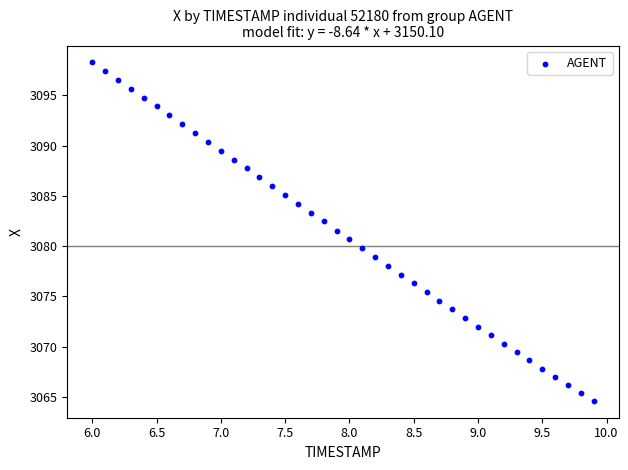

What is the range of Y values (max minus min)?

33.7